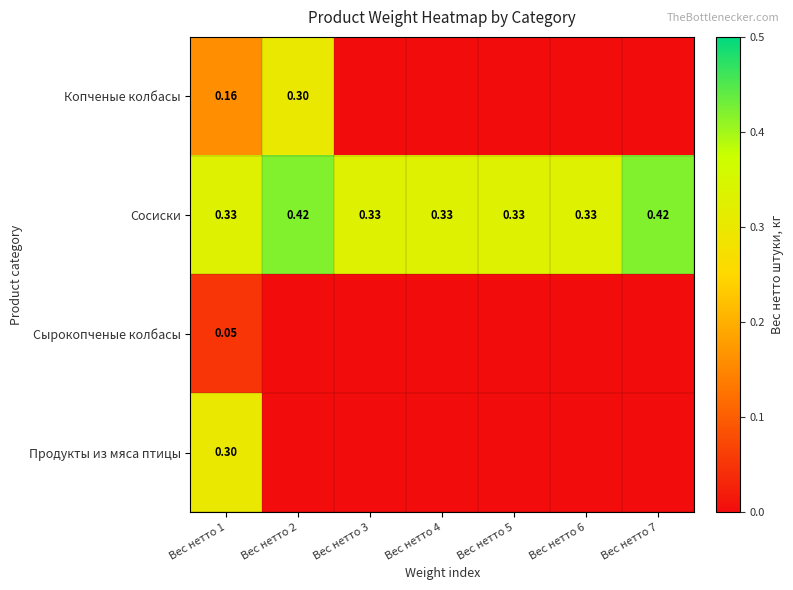

Rank the series at Вес нетто 1 from highest to lowest value.

Сосиски, Продукты из мяса птицы, Копченые колбасы, Сырокопченые колбасы